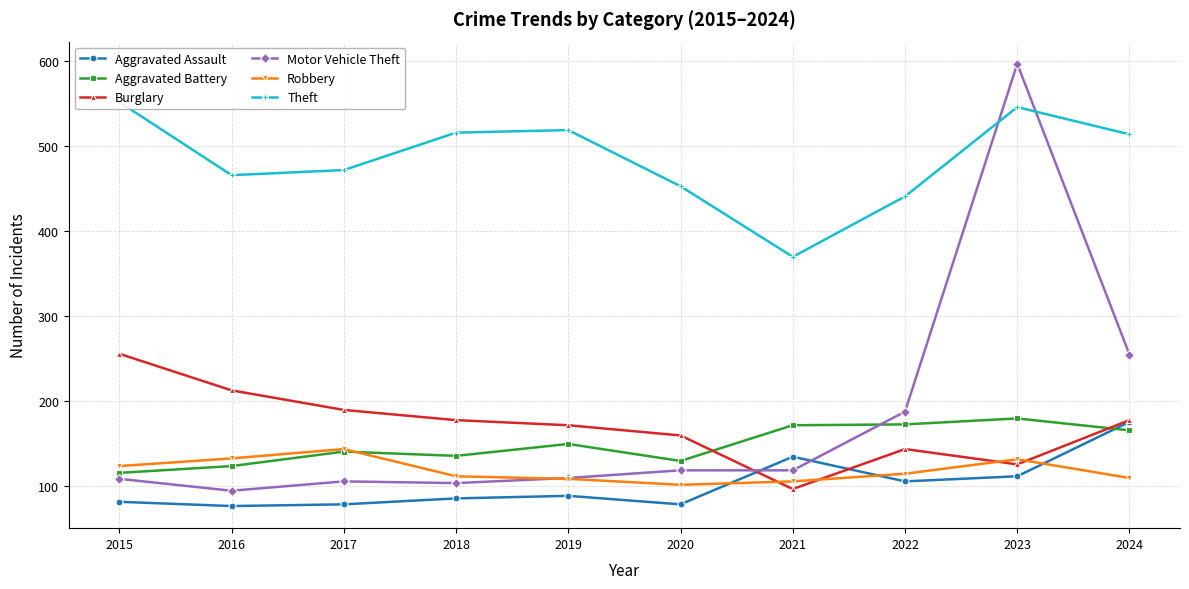

What is the minimum value shown in the chart?

77